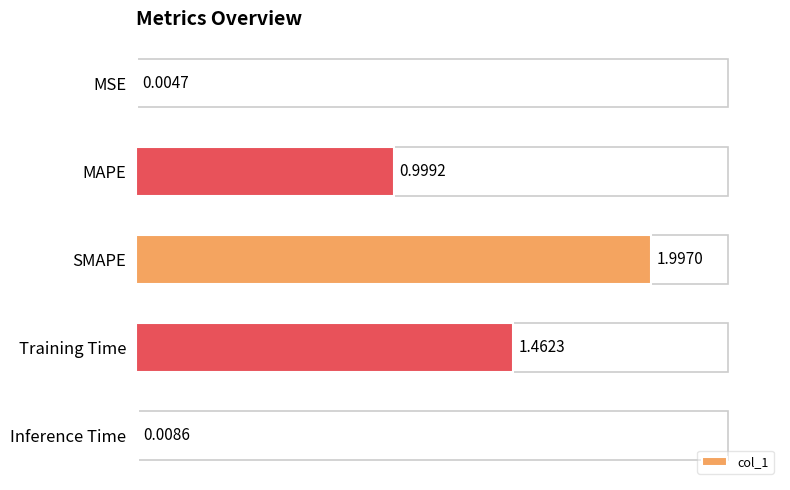

Which category has the highest value across all series?

SMAPE